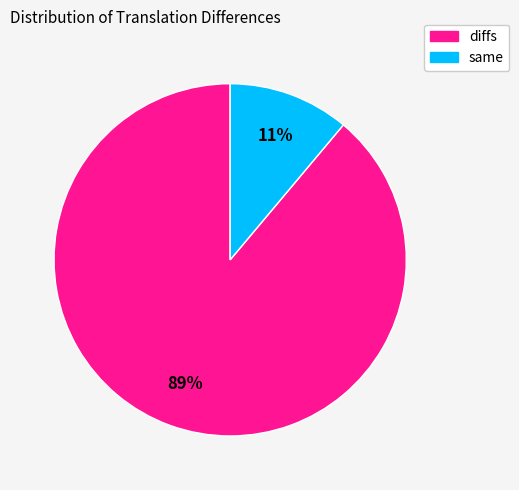

Rank the categories by value from lowest to highest.

same, diffs